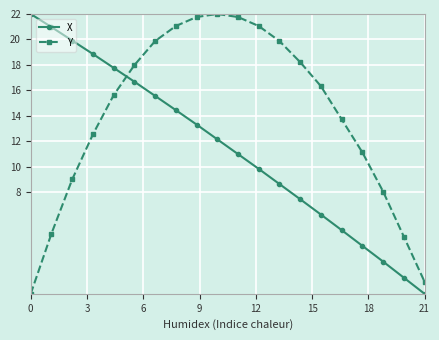

Rank the series by their average value, from lowest to highest.

X, Y